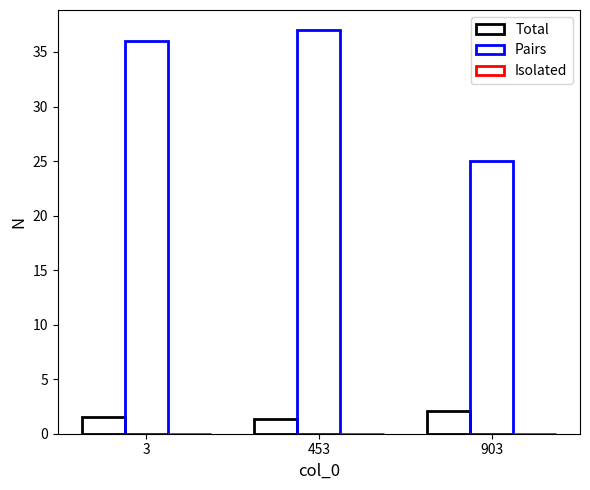

How many data points does each series have?

3